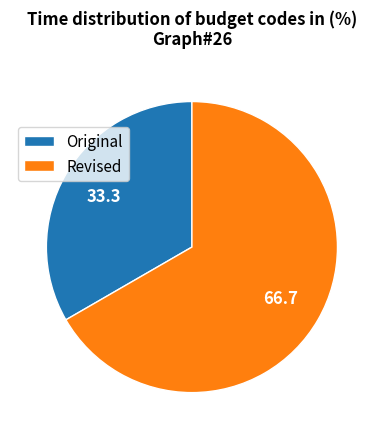

Is there any slice that represents more than half of the pie?

Yes